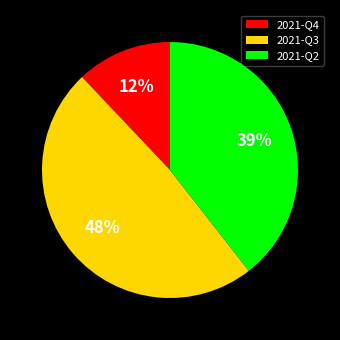

To the nearest percent, what portion does 2021-Q4 represent?

12%